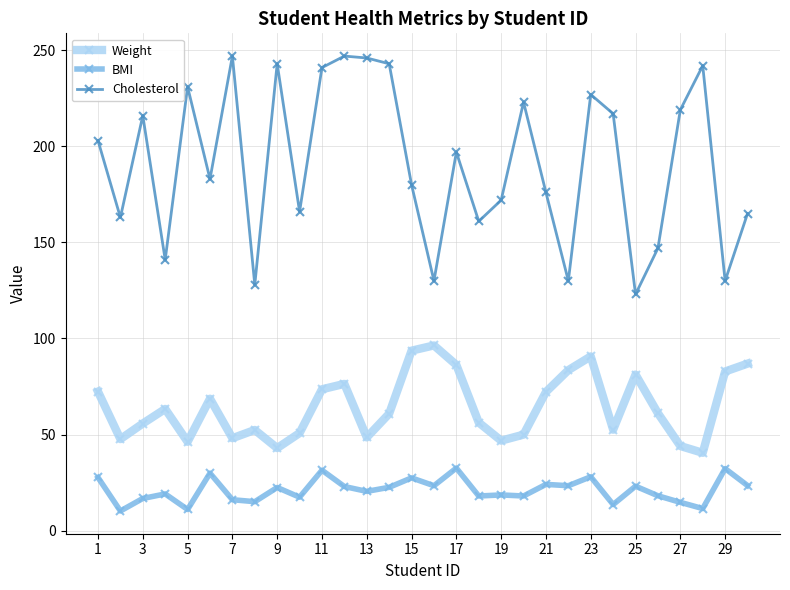

True or false: Weight and Cholesterol intersect in this chart.

False